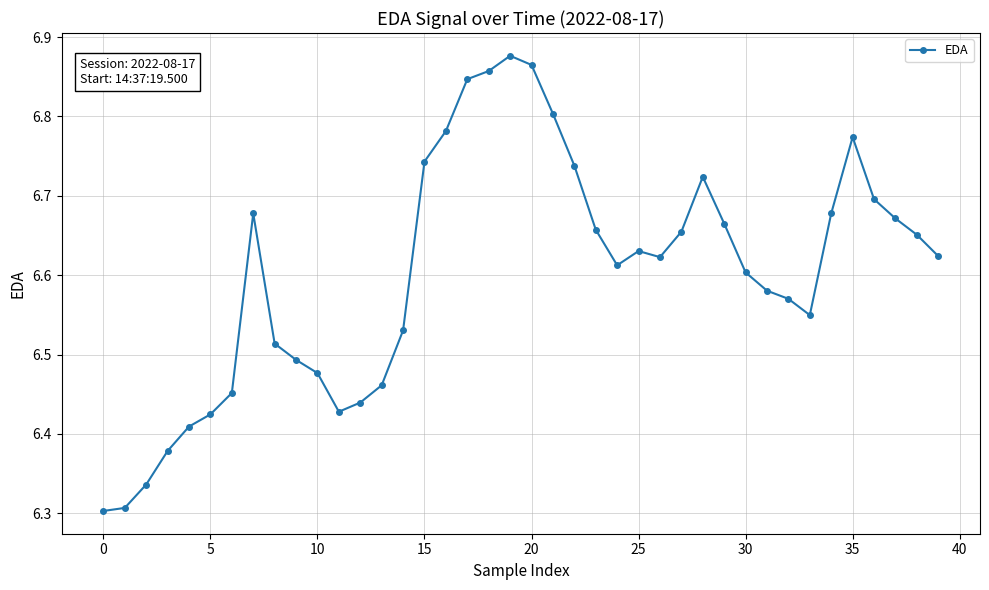

Count the values in the range 6 to 7.

40